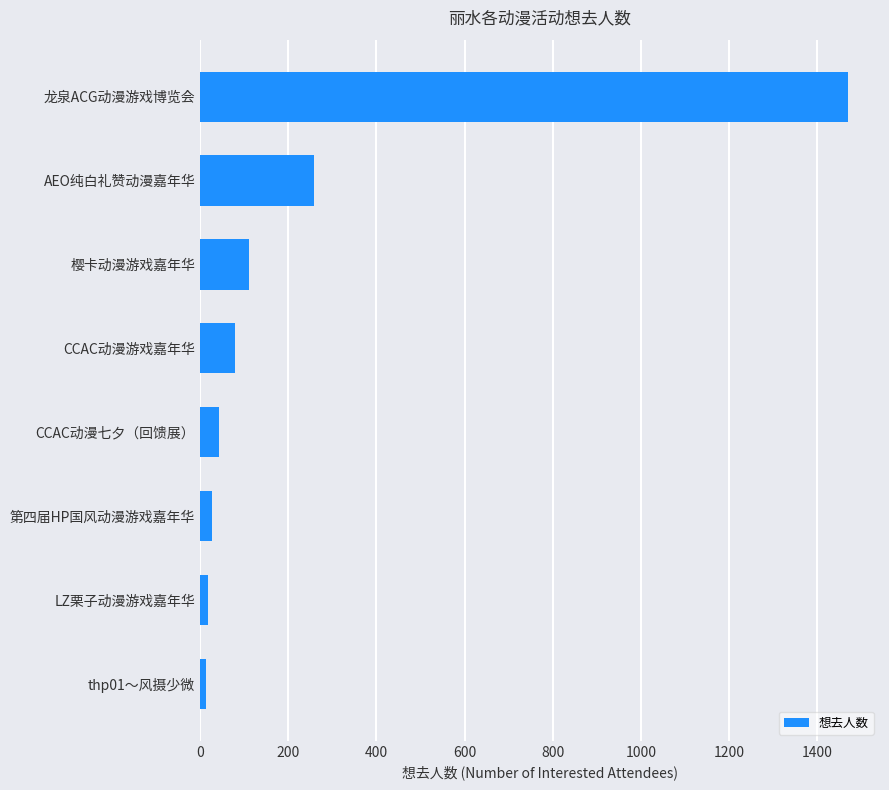

How many bars are there in total?

8